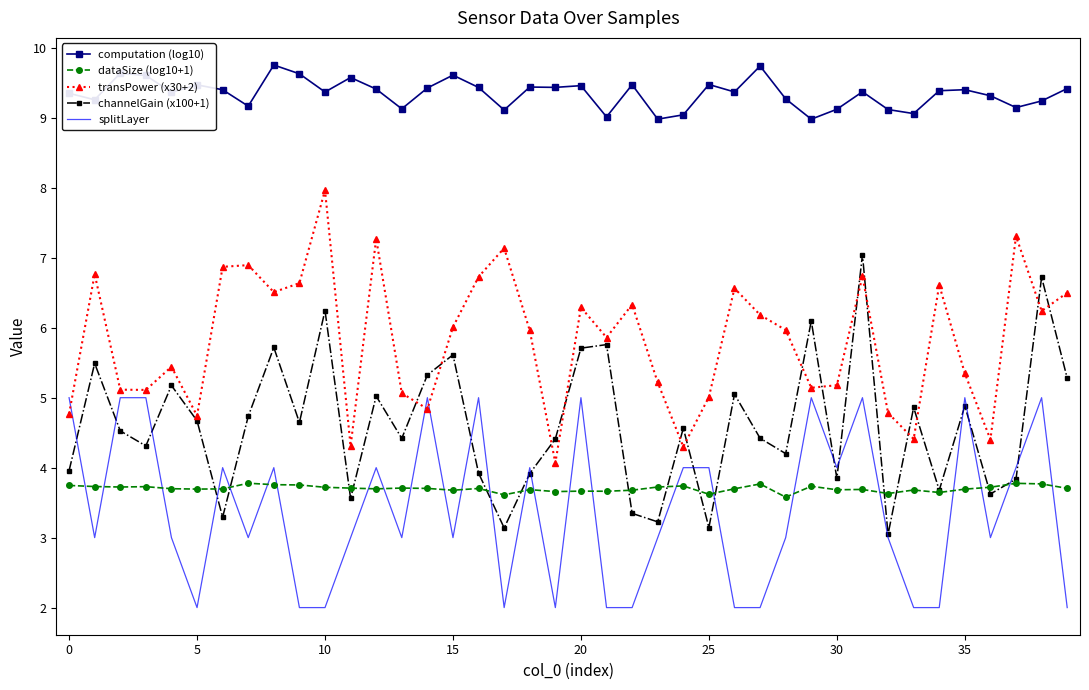

True or false: dataSize (log10+1) and transPower (x30+2) intersect in this chart.

False